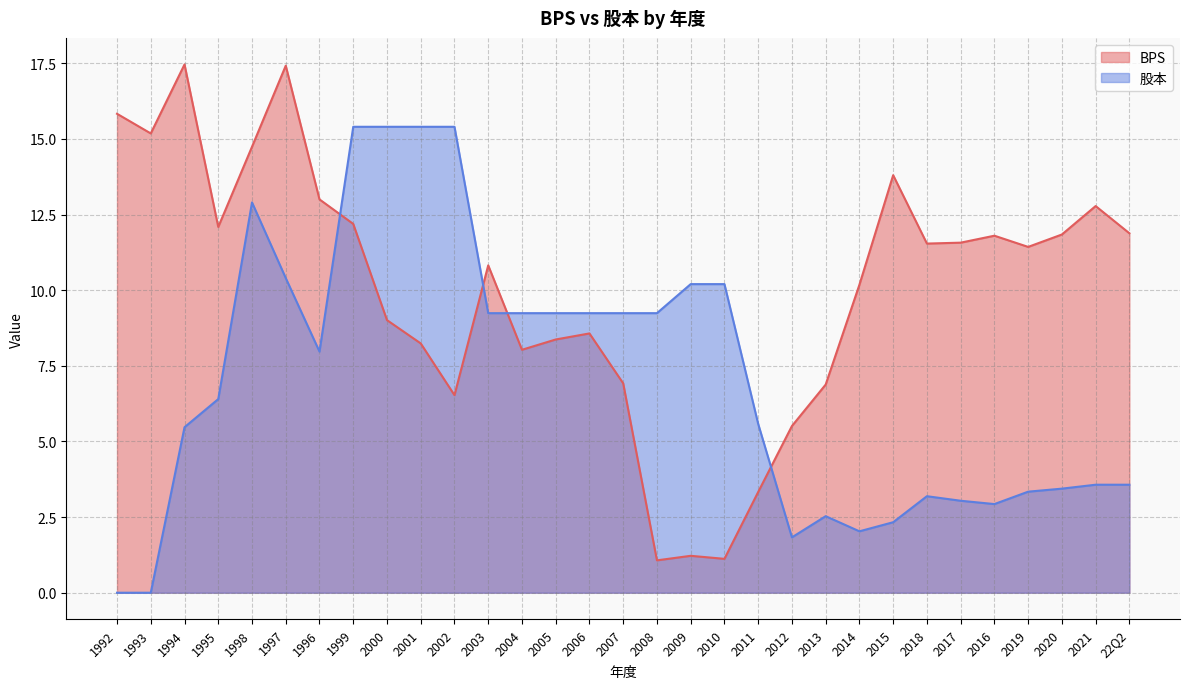

After their last crossing, which series has the higher values: 股本 or BPS?

BPS